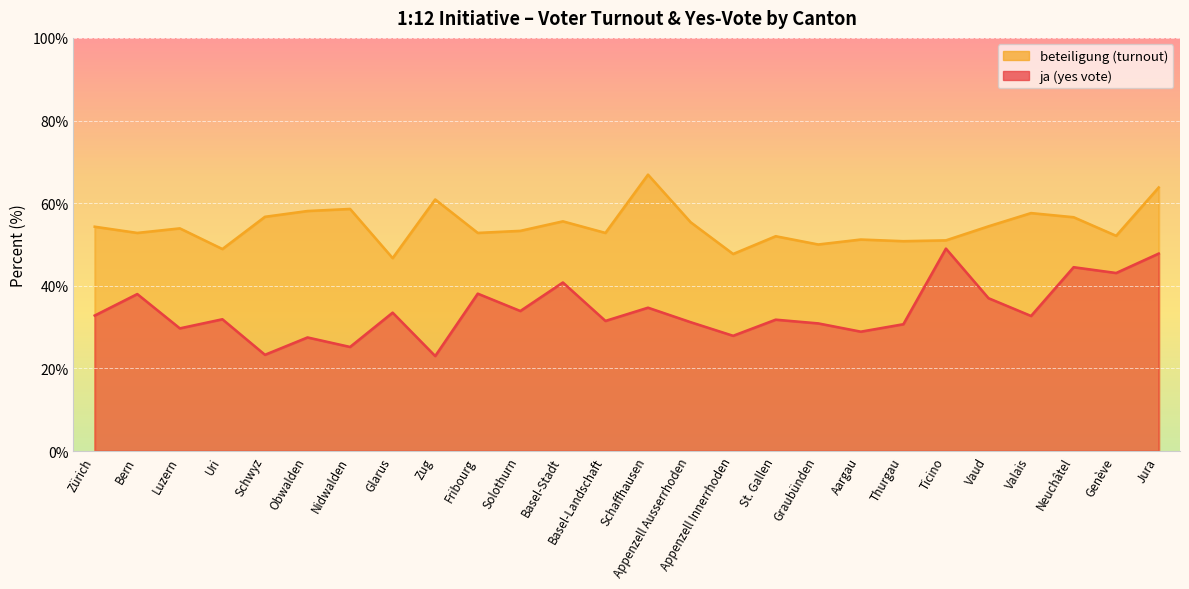

What is the total value across all series at Zug?

83.9